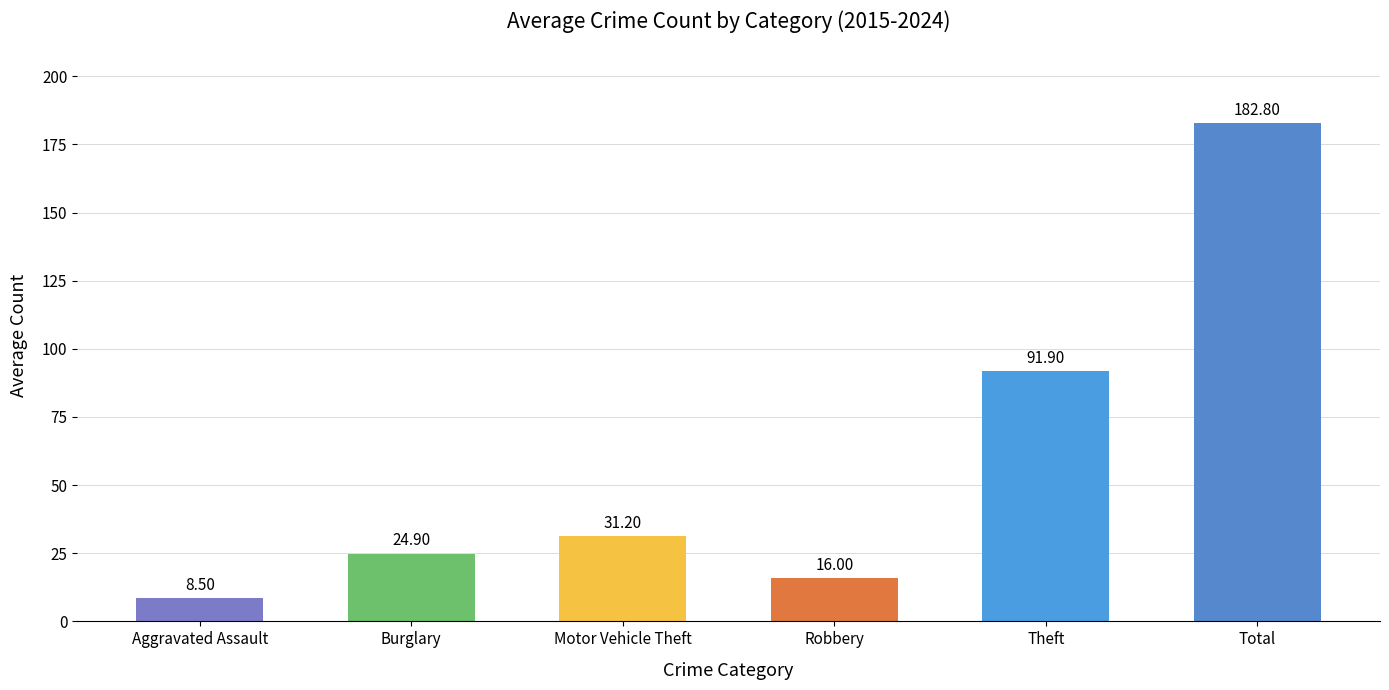

Read the value at Robbery.

16.0